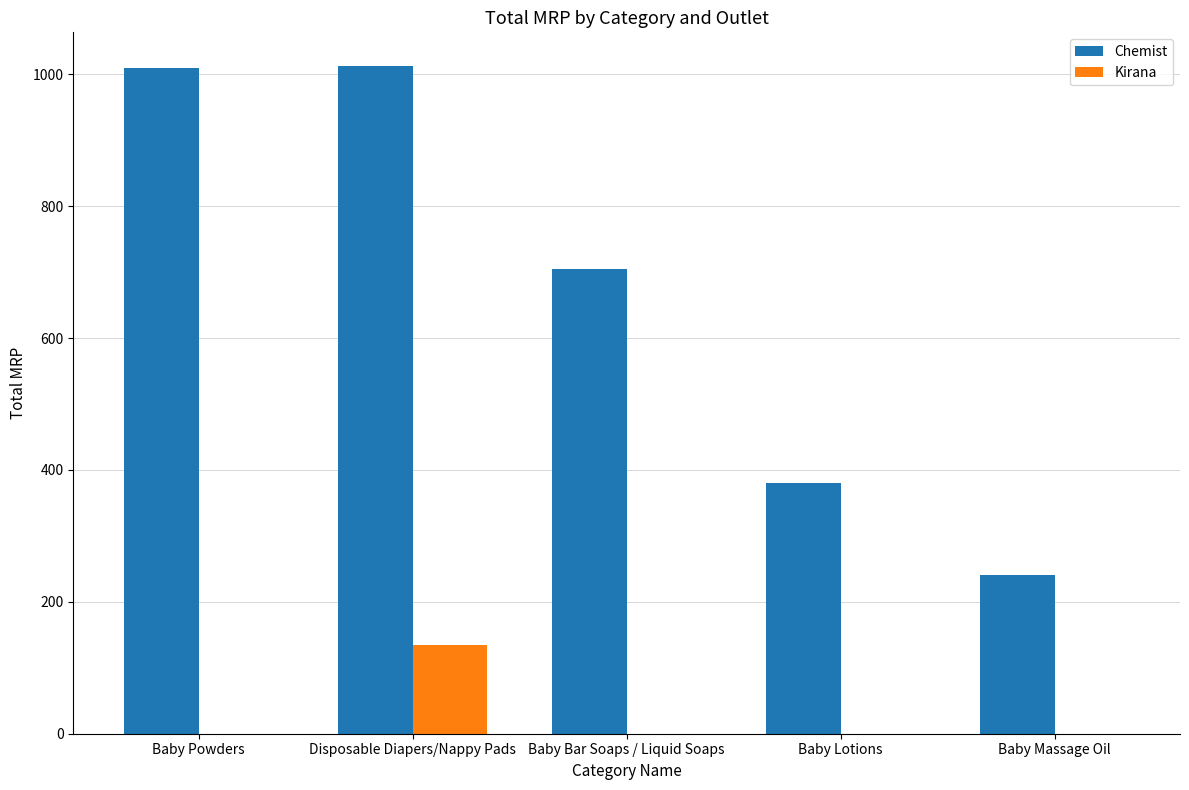

Is the value of Chemist at Baby Bar Soaps / Liquid Soaps greater than the value of Kirana at Baby Massage Oil?

Yes